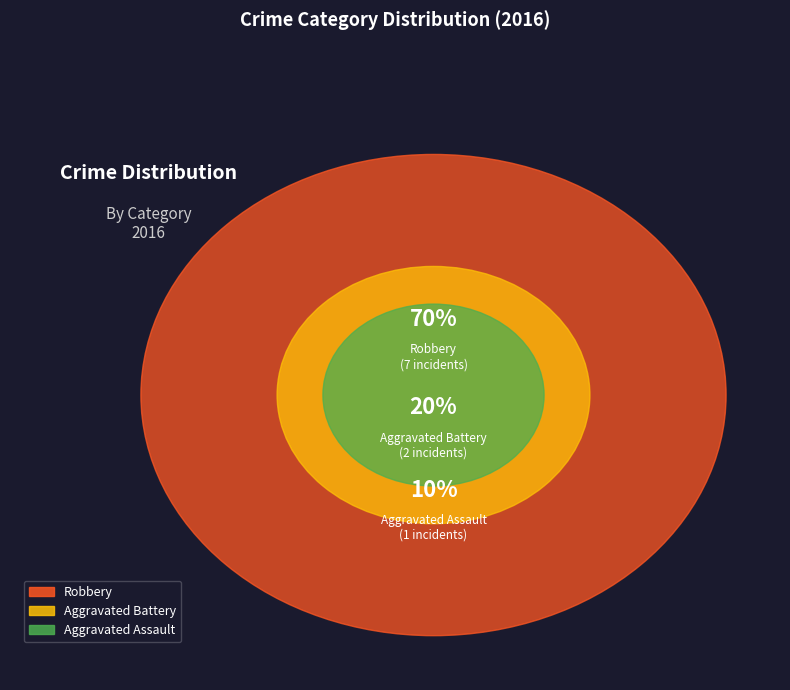

To the nearest percent, what is the difference between the largest and smallest slice percentages?

60%